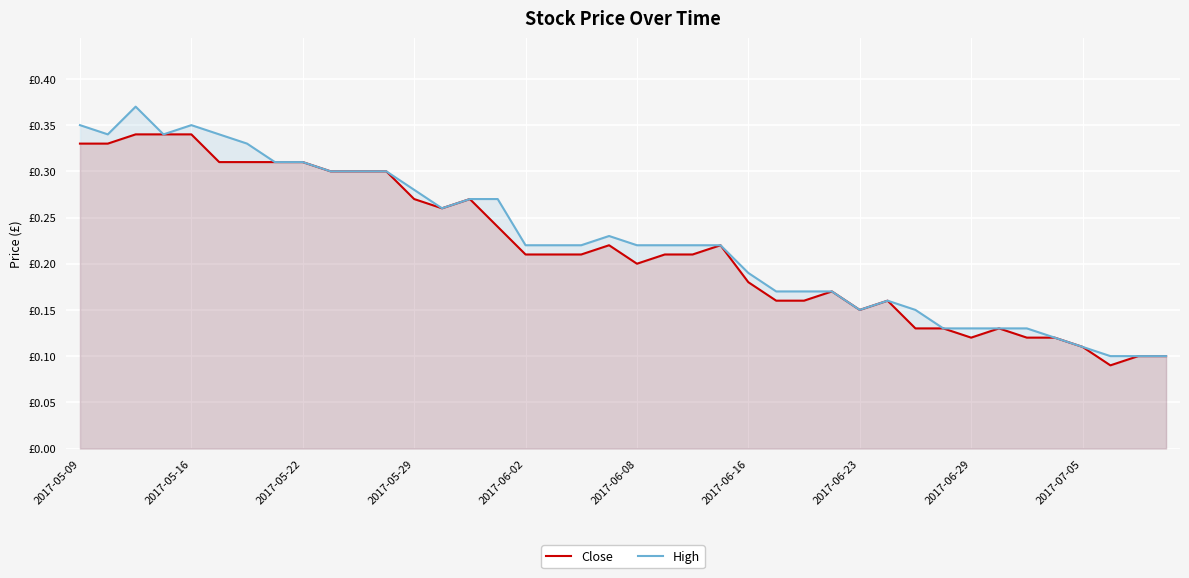

True or false: High and Close intersect in this chart.

False